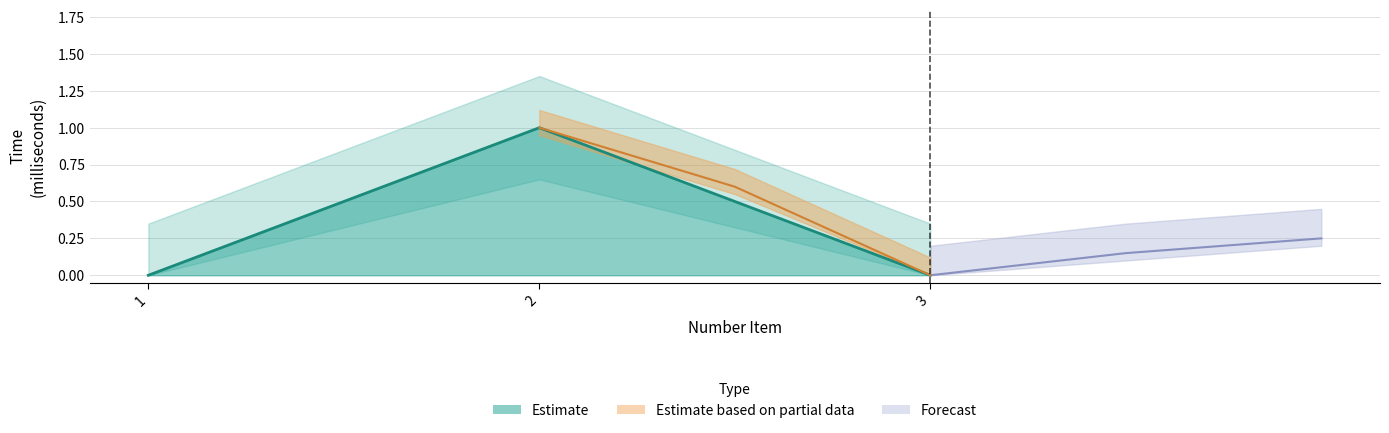

True or false: the data shows 0 at 1.

False